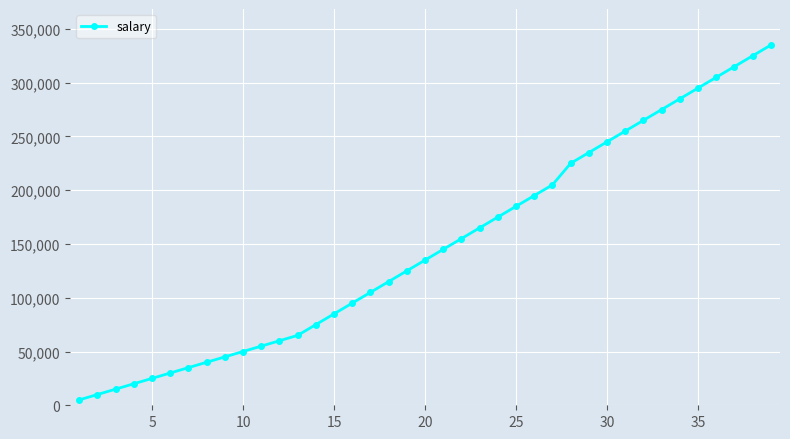

What is the greatest value displayed?

335000